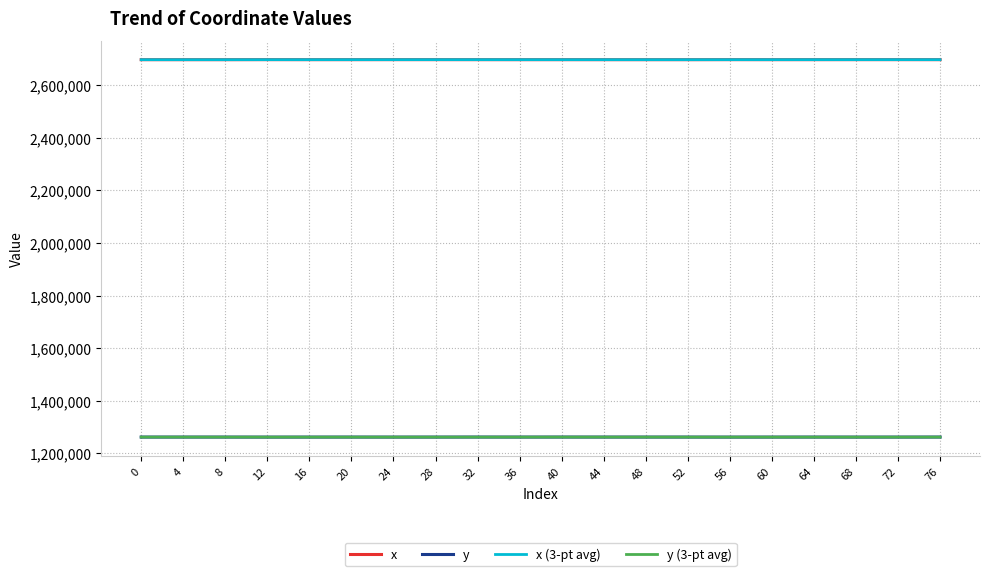

In x, how many points are lower than both neighbors (excluding endpoints)?

5